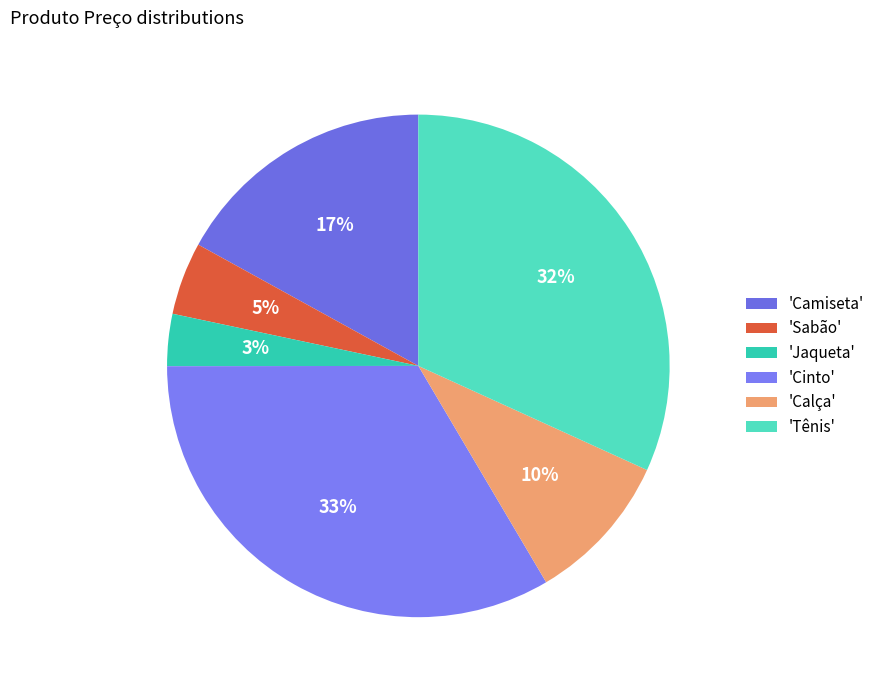

Is there any slice that represents more than half of the pie?

No